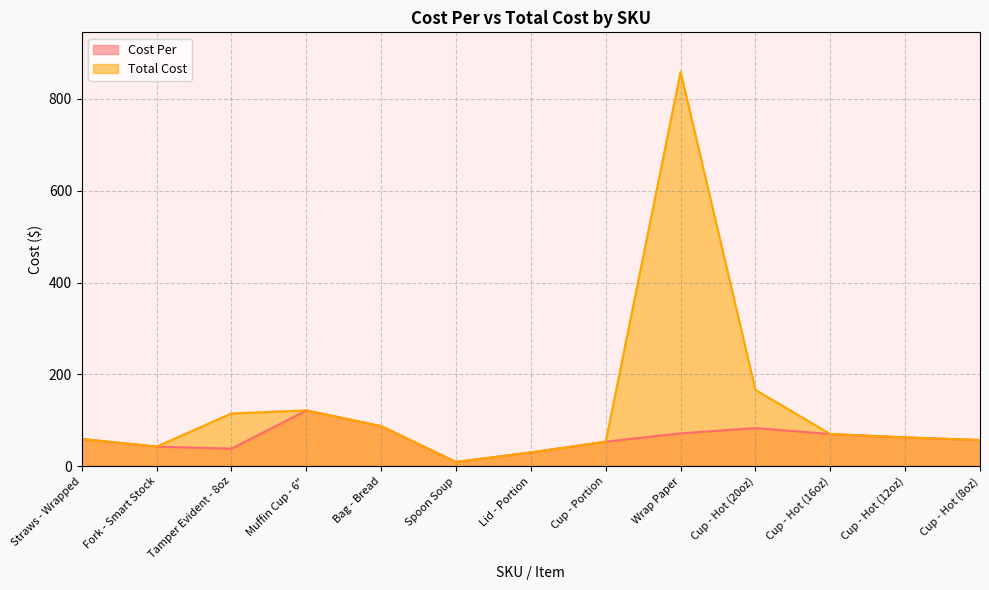

What is the value of the Total Cost point at the 7th from the left?

30.0